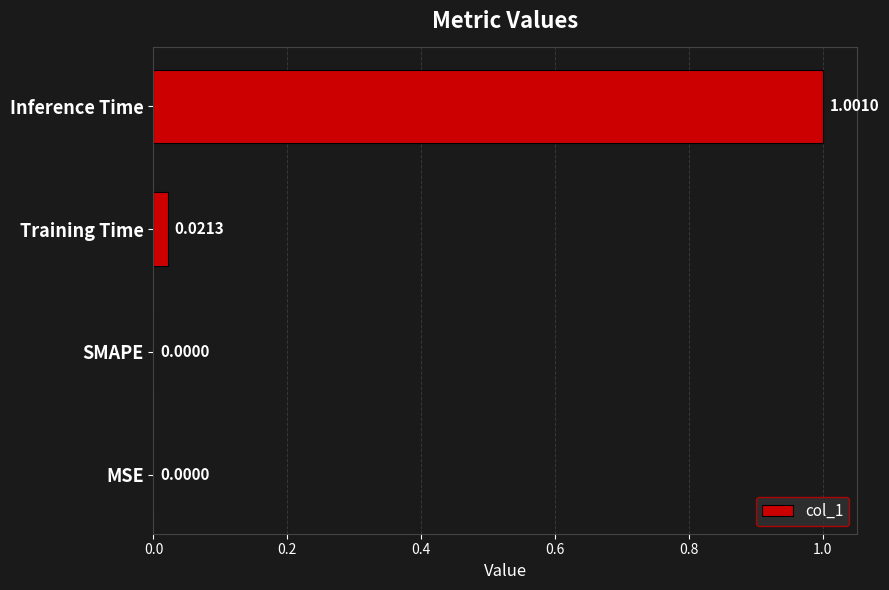

Which has a higher value, SMAPE or Training Time?

Training Time